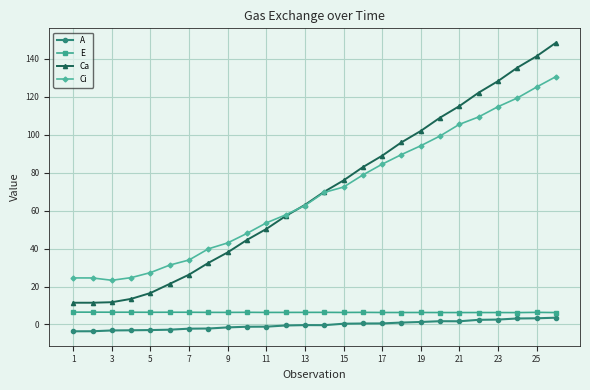

True or false: Ca and A cross at least once.

False